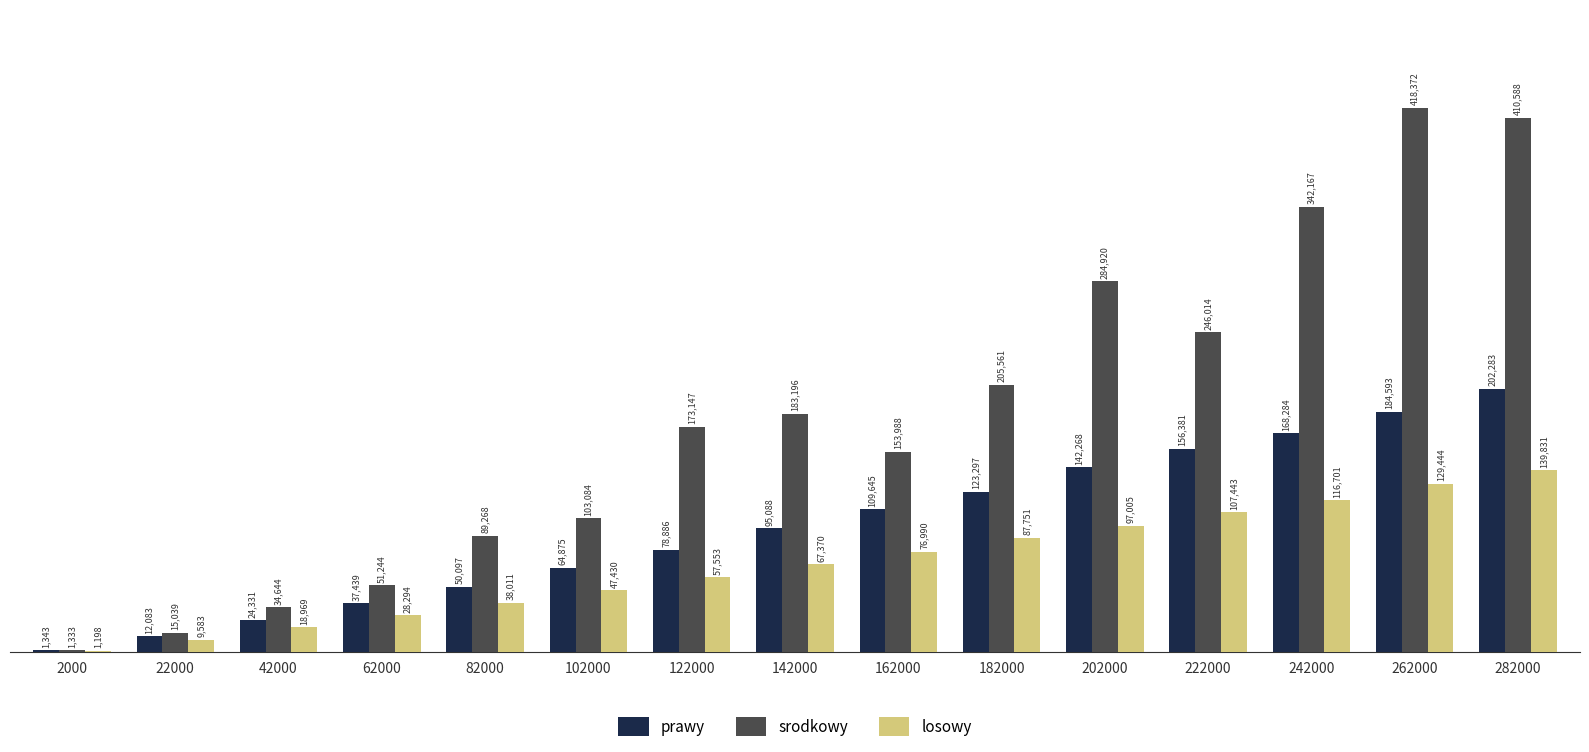

Which series has the largest total across all categories?

srodkowy